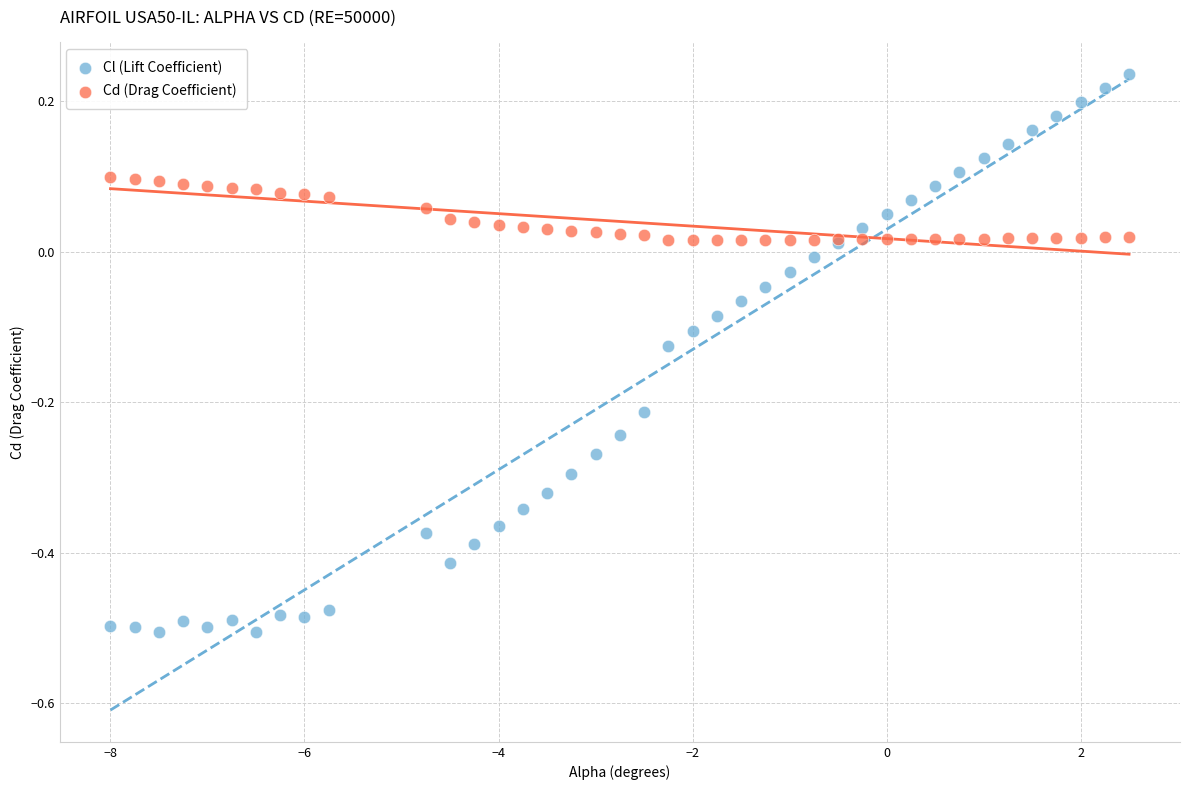

Which series reaches the minimum Y coordinate?

Cl (Lift Coefficient)